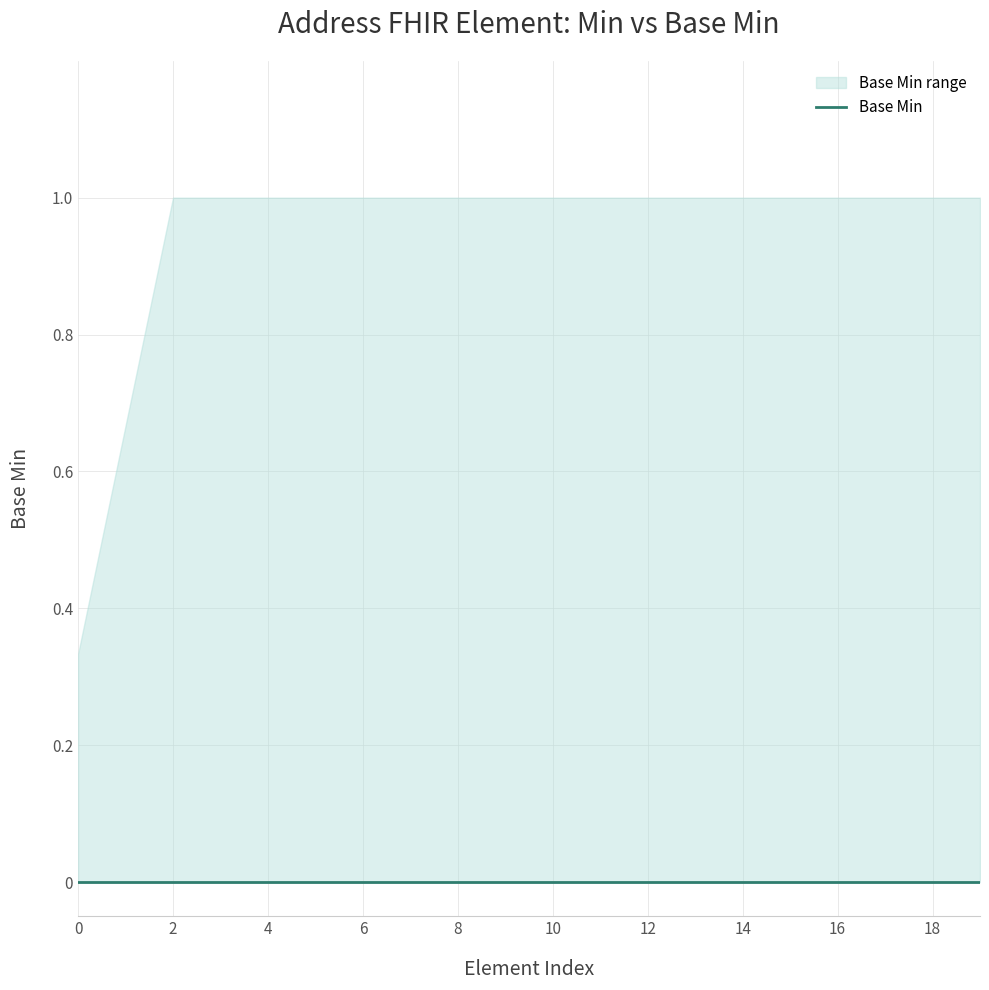

Which has a higher value, Address.line.extension additionalInformation or Address.use?

Address.line.extension additionalInformation